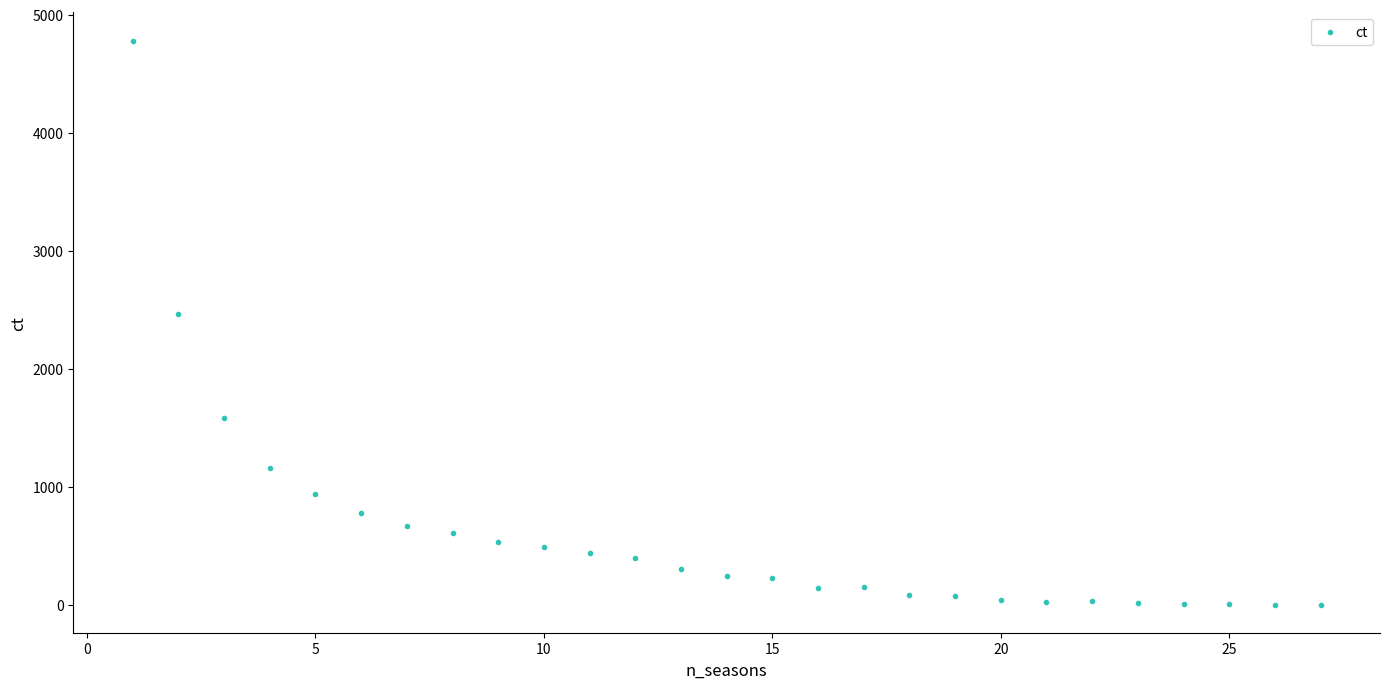

What Y value in the scatter plot is closest to 2391?

2461